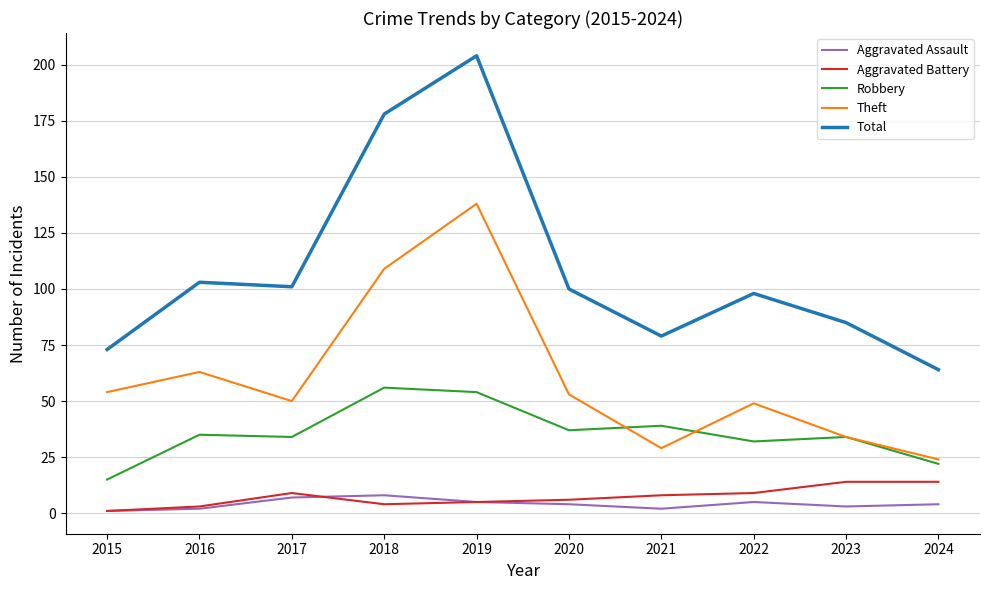

Is this an area chart (filled region under the line)?

No